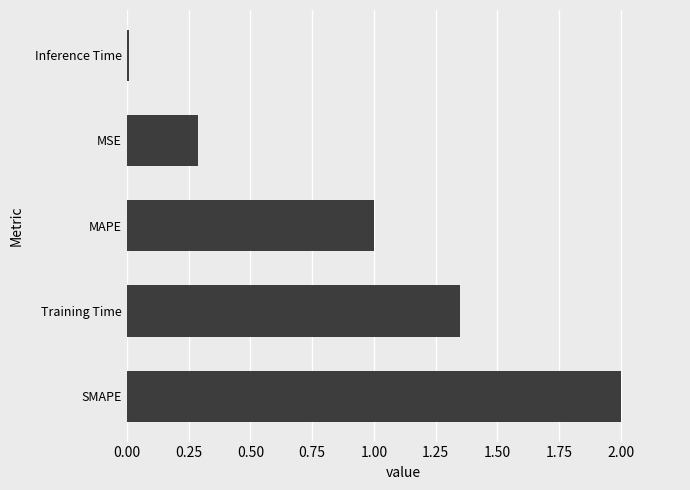

What is the difference between the maximum and minimum values?

2.0